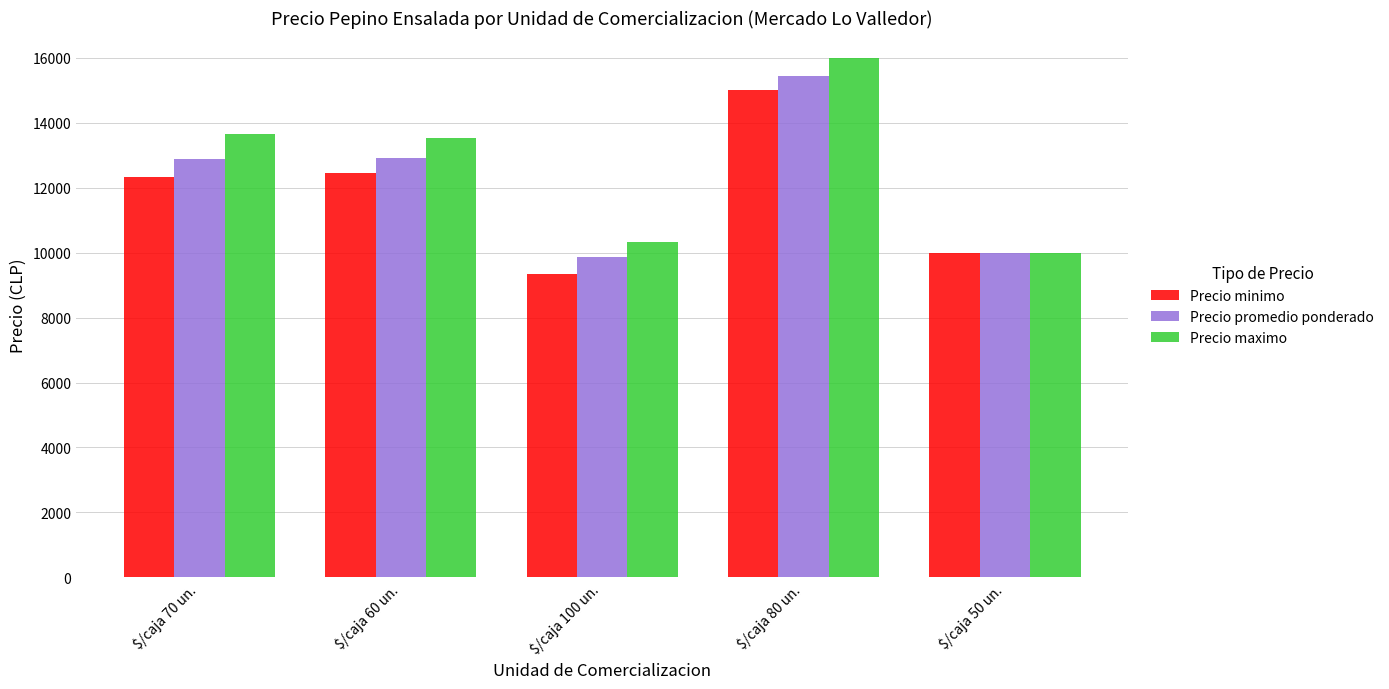

What is the average value of the Precio promedio ponderado series?

12221